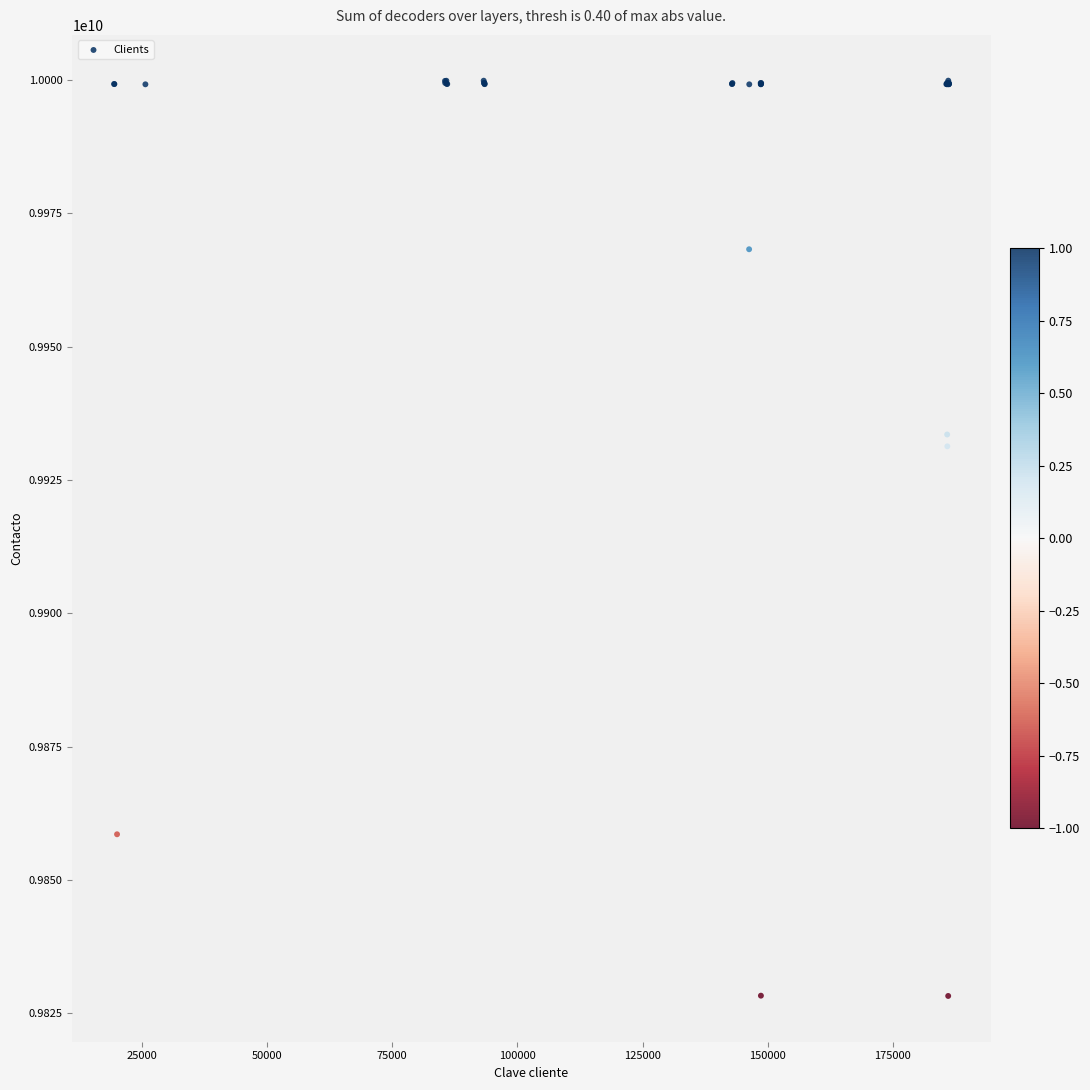

What Y value in the scatter plot is closest to 9914064336?

9931313828